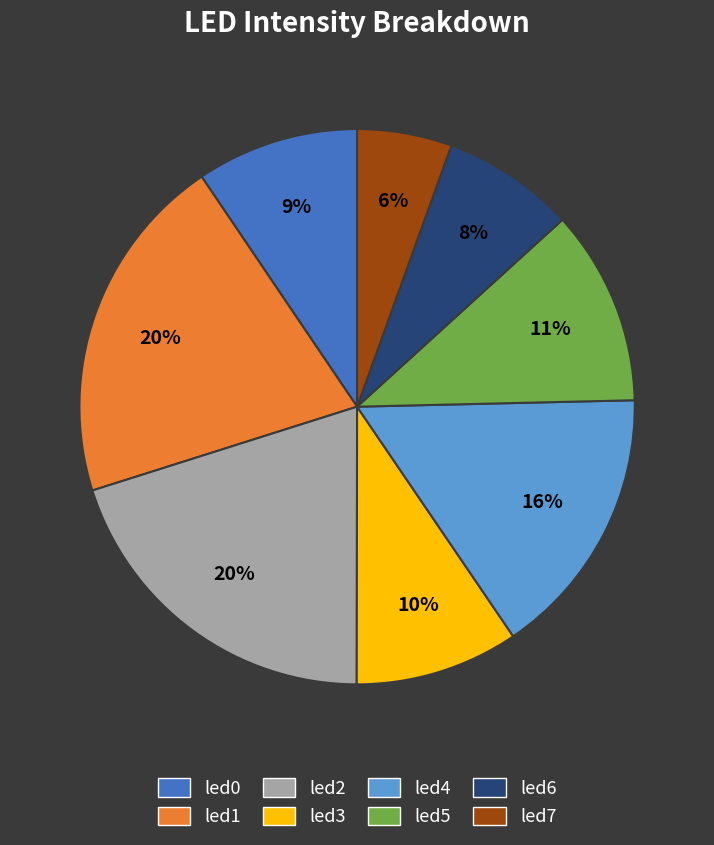

To the nearest percent, what is the average slice percentage?

12%